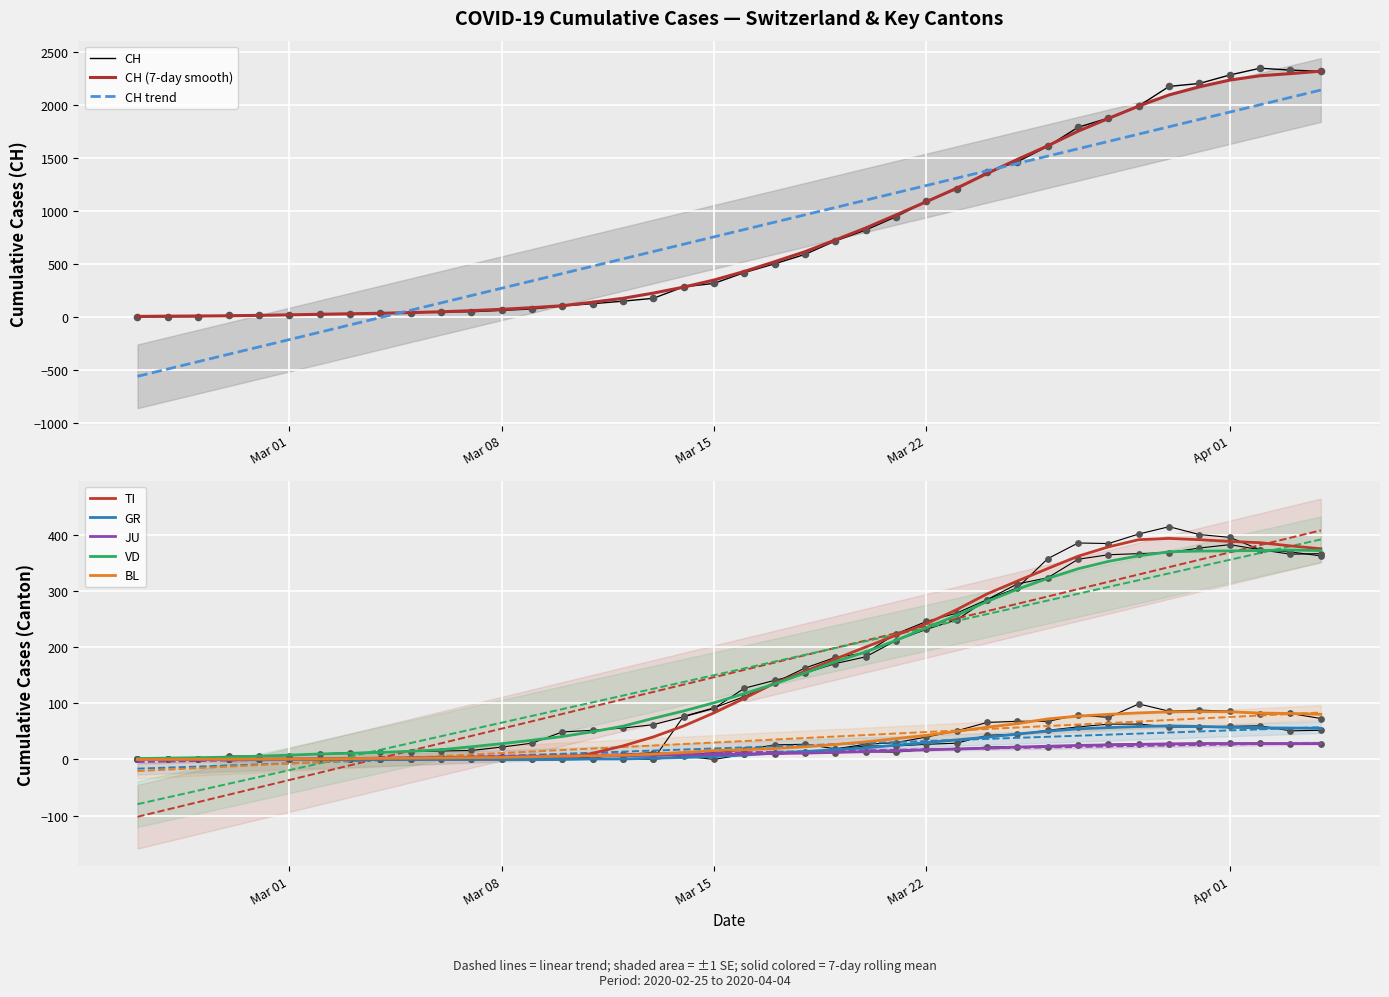

Which series contains the lowest Y value?

CH